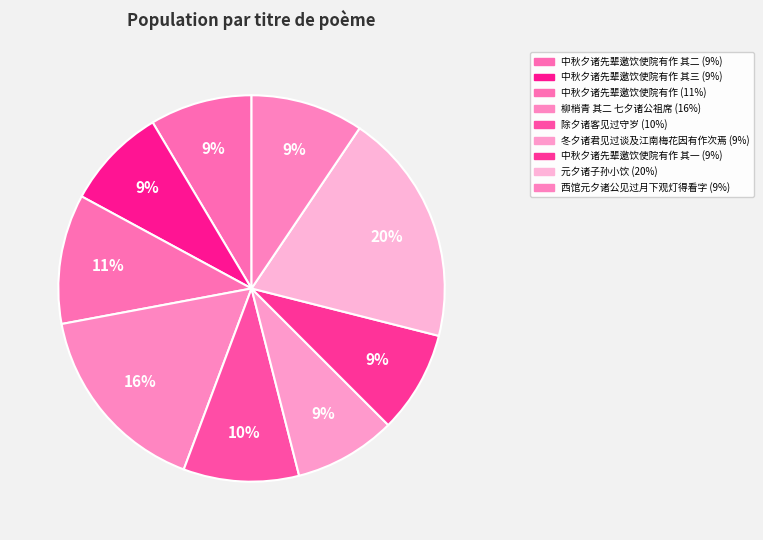

How many slices are in this pie chart?

9